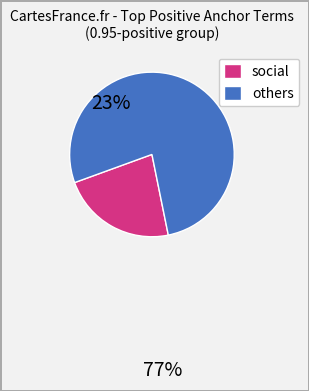

Is there a majority slice in this chart?

Yes